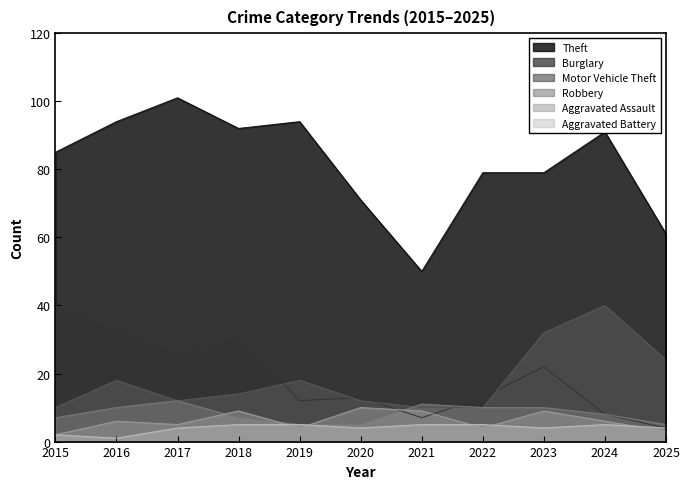

What is the highest value of the Motor Vehicle Theft series?

40